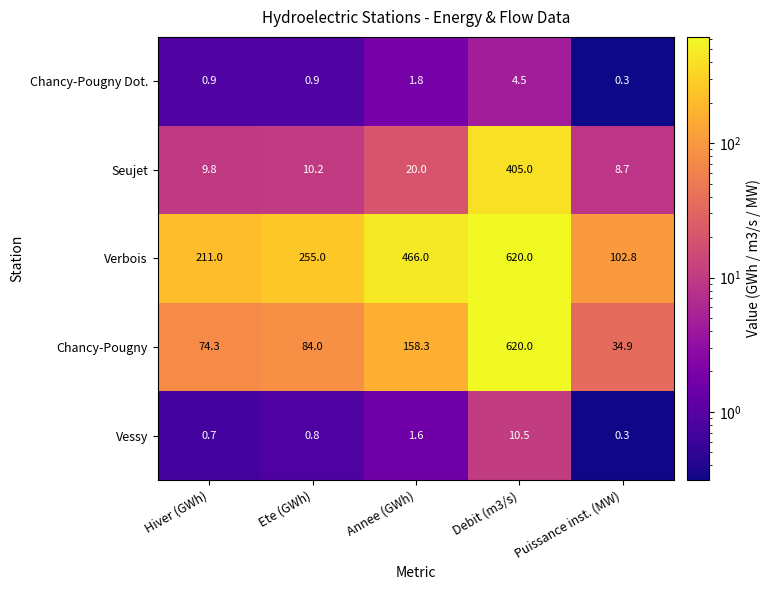

Which series has the widest spread of values?

Chancy-Pougny